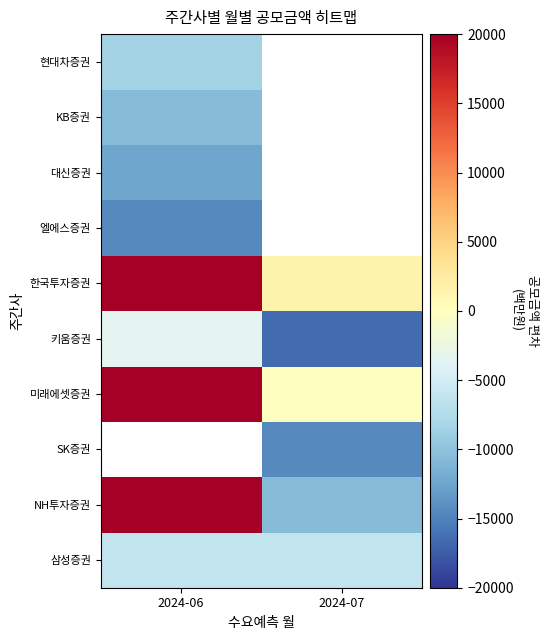

List the series in order of their overall mean, highest first.

NH투자증권, 삼성증권, SK증권, 미래에셋증권, 한국투자증권, 엘에스증권, 대신증권, KB증권, 현대차증권, 키움증권